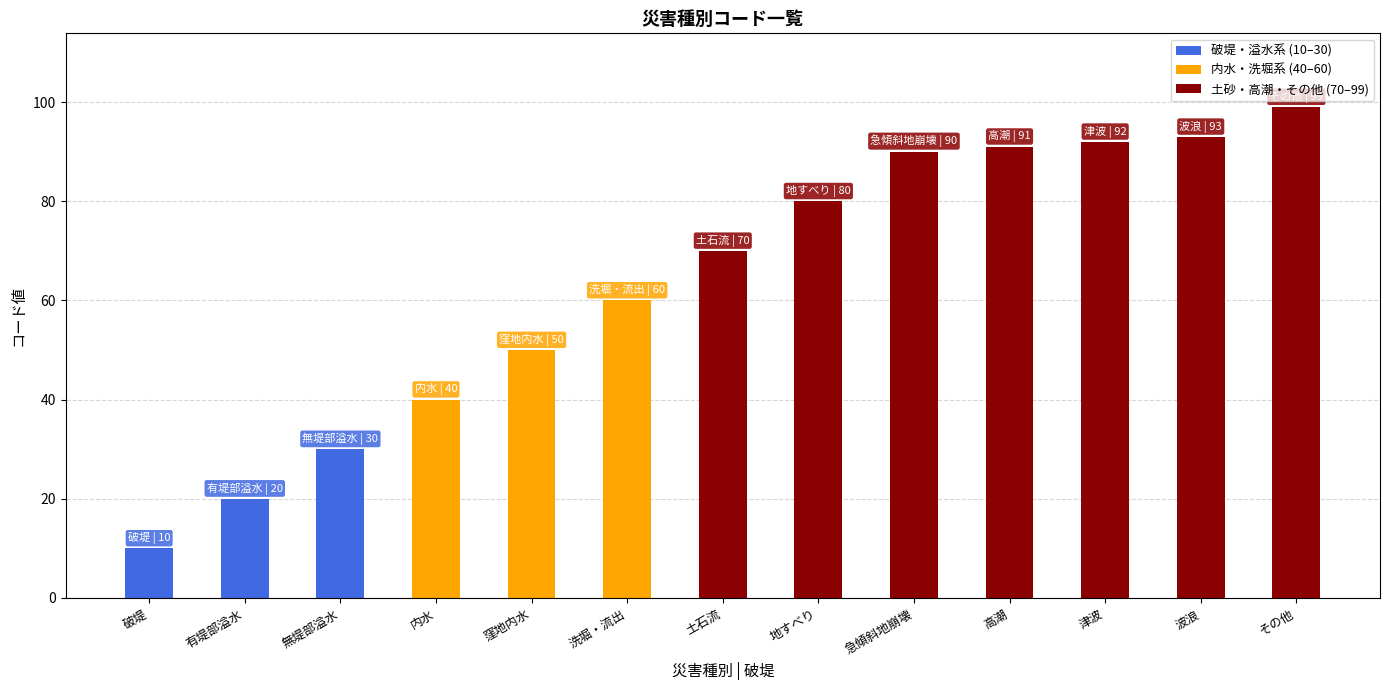

Reading right to left, transcribe all the data shown in this chart.

99	93	92	91	90	80	70	60	50	40	30	20	10